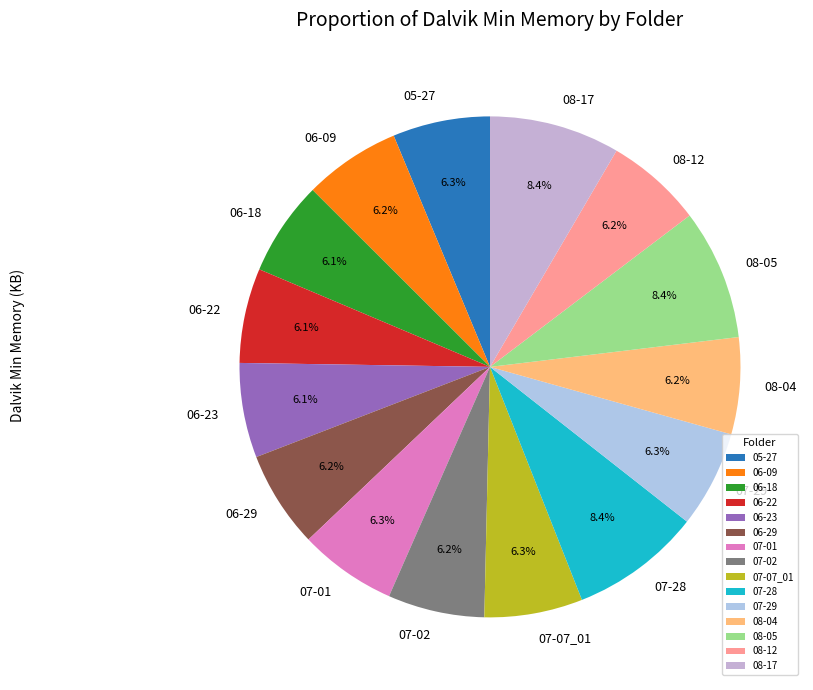

To the nearest percent, what is the difference between the largest and smallest slice percentages?

2%